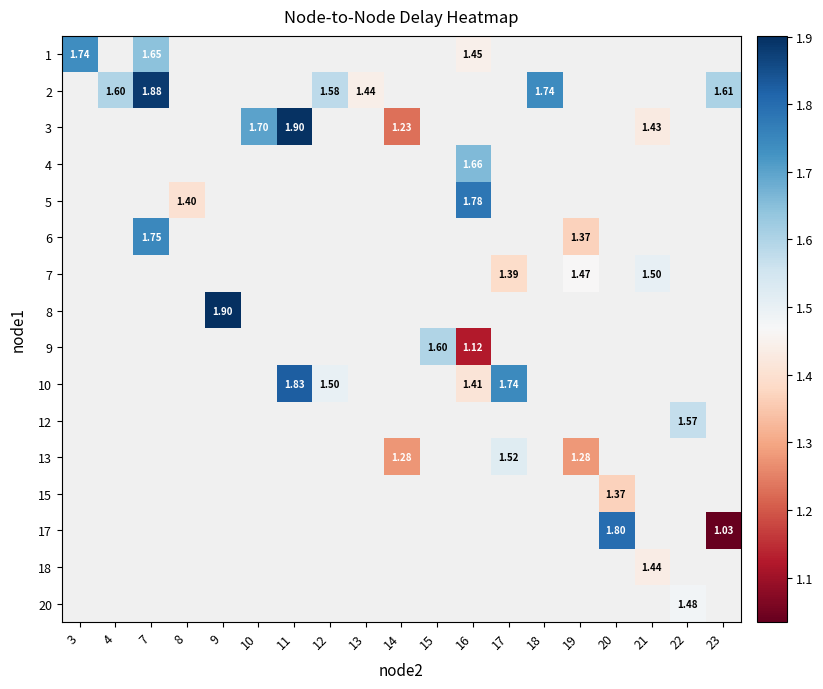

At which category does the chart reach its minimum across all series?

23